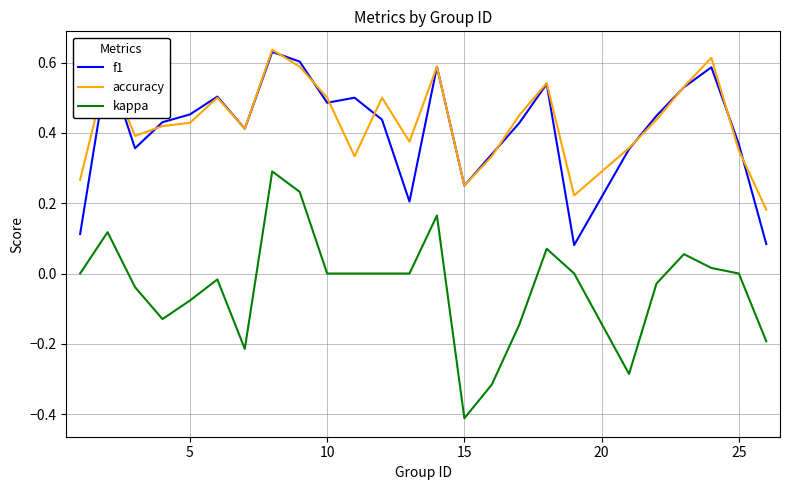

True or false: kappa and accuracy cross at least once.

False